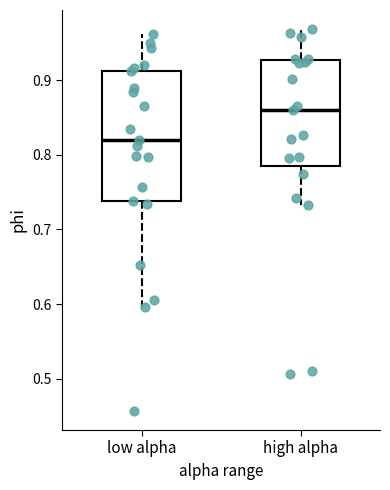

Reading left to right, transcribe this box plot: for each box, give where its median line is, the range the box spans, and where its two whiskers end, as read against the y-axis. The values are not printed on the chart, so give them approximately, as read against the axis.

low alpha: median 0.82, box 0.74 to 0.91, whiskers 0.60 to 0.96
high alpha: median 0.86, box 0.79 to 0.93, whiskers 0.73 to 0.97